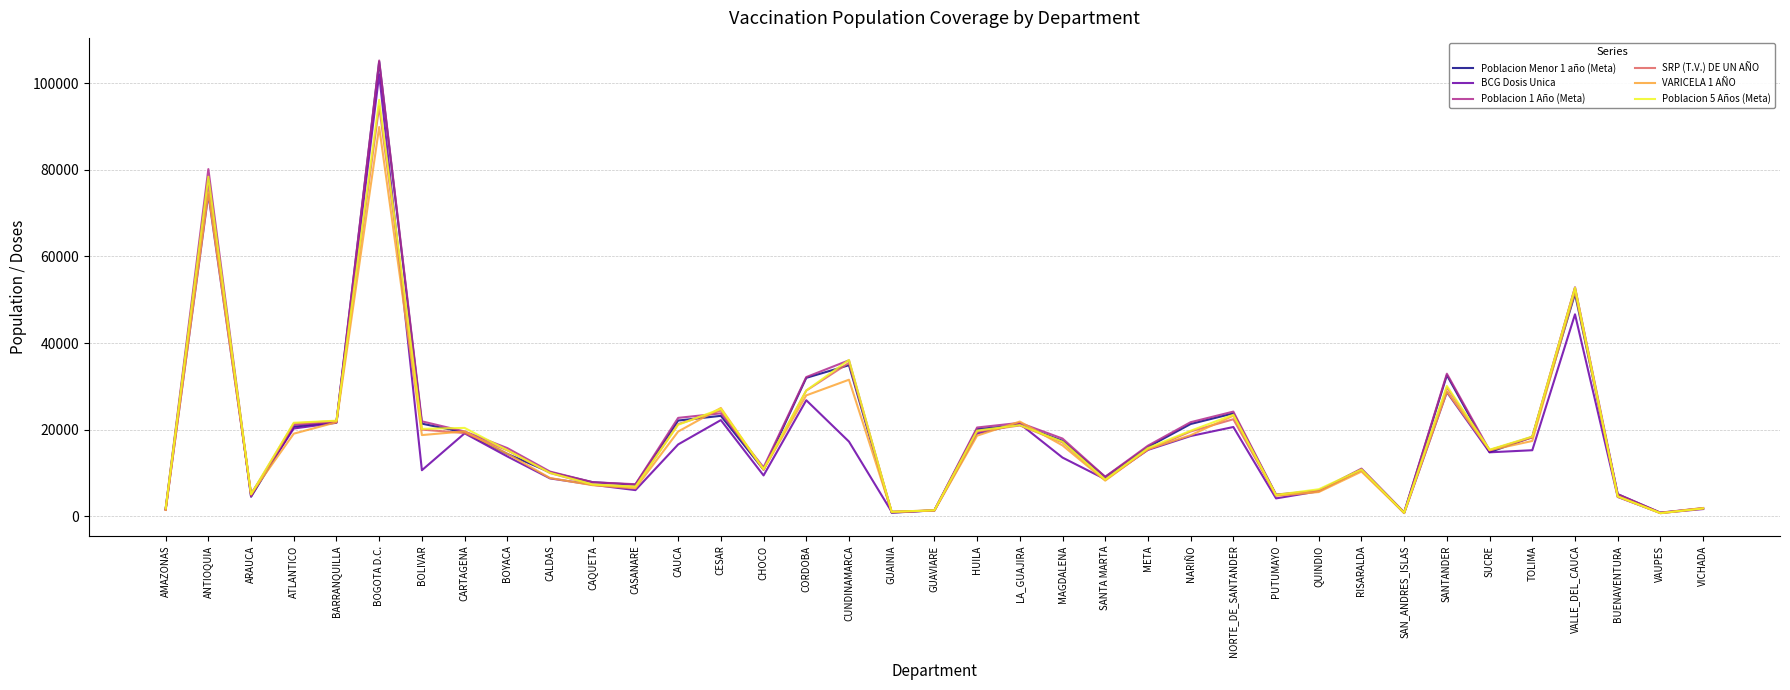

True or false: SRP (T.V.) DE UN AÑO has a value of 2400 at CAQUETA.

False